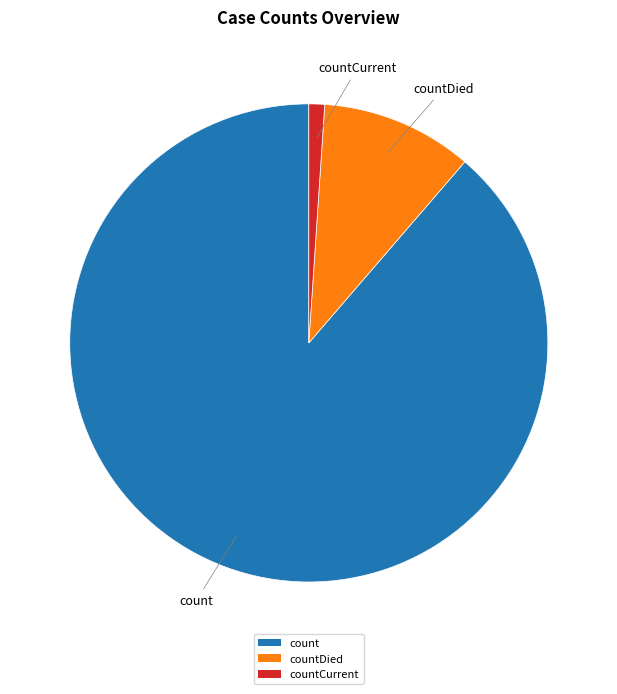

Combined, do count and countDied account for over 50%?

Yes